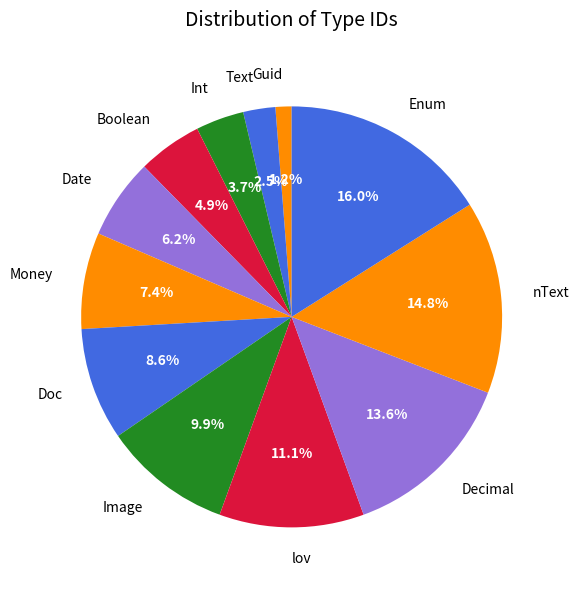

What is the ratio of the value at Image to the value at lov?

0.9